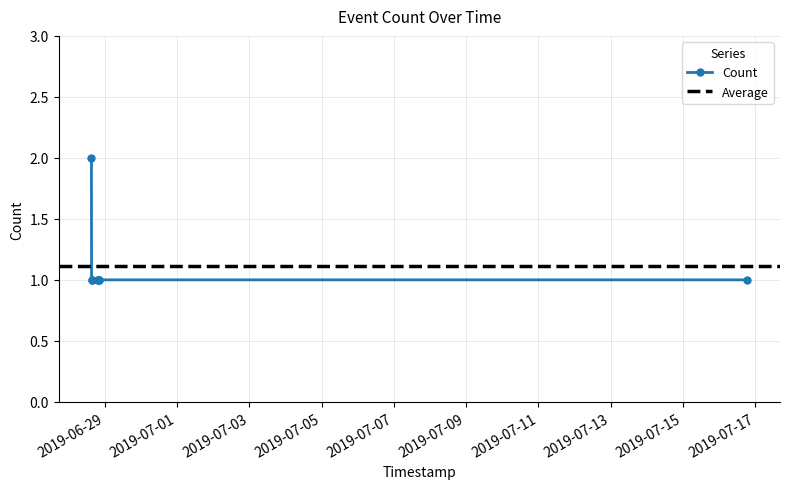

At which category does the chart reach its minimum across all series?

2019-06-28 15:21:00